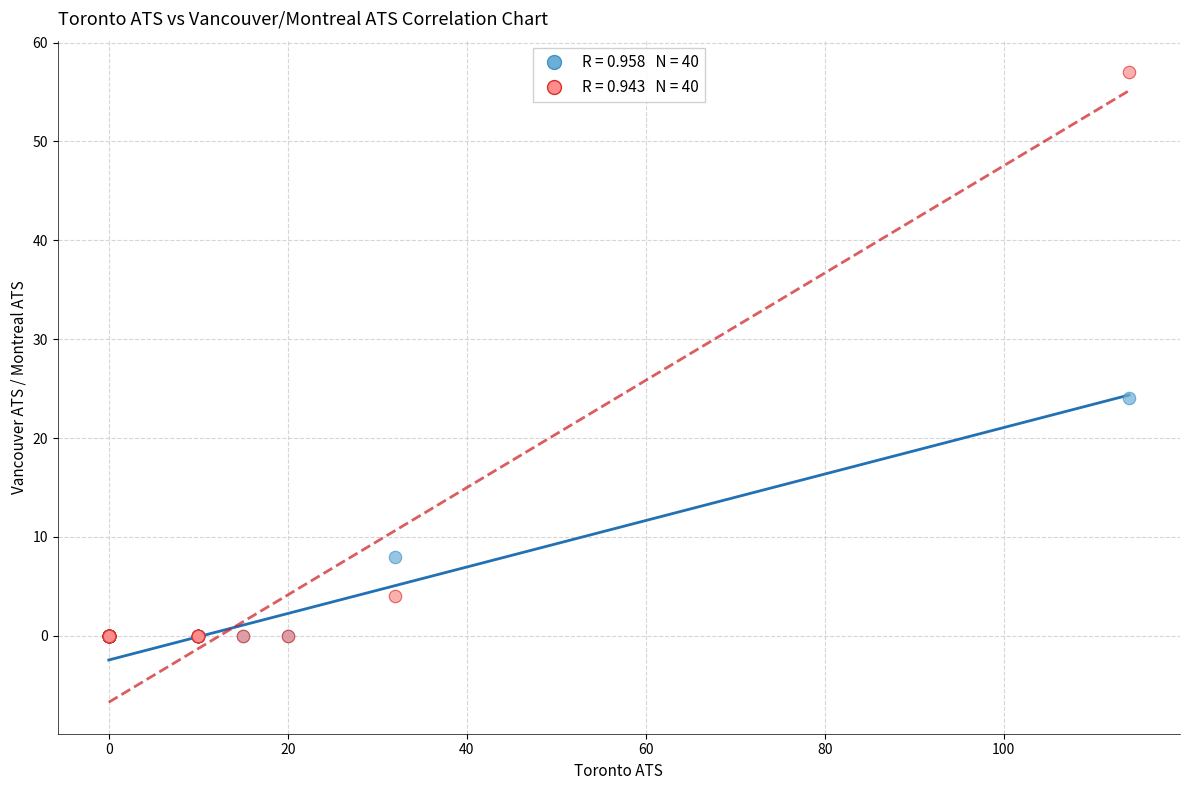

Across all series, what Y value is closest to 28?

24